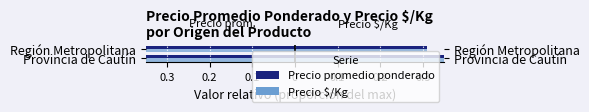

At 0.2, list the series in order from largest to smallest.

Precio promedio ponderado, Precio $/Kg (left)